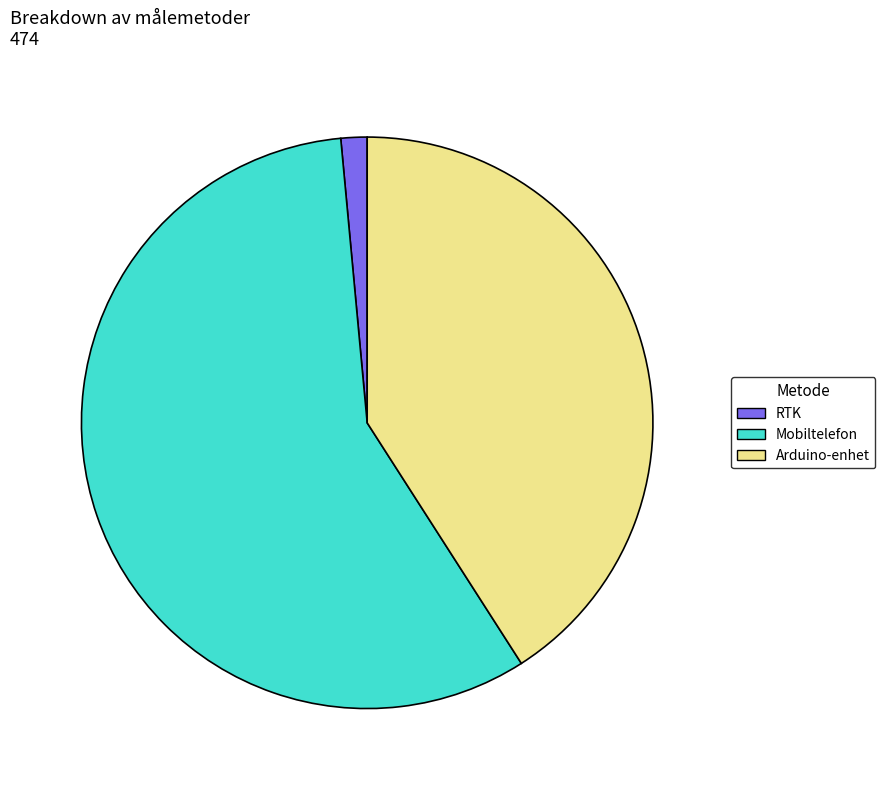

What is the smallest slice in the pie chart?

RTK